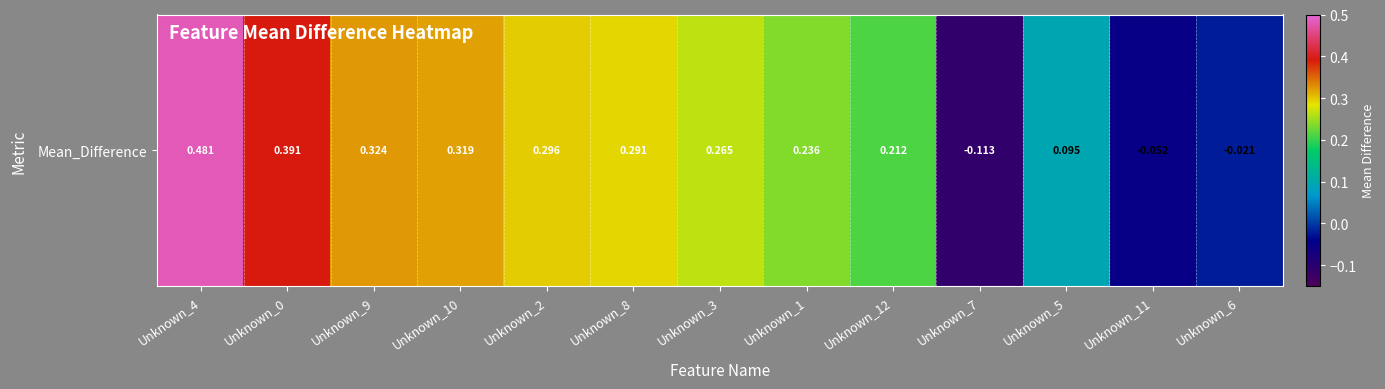

Where does the data first go above 0?

Unknown_4